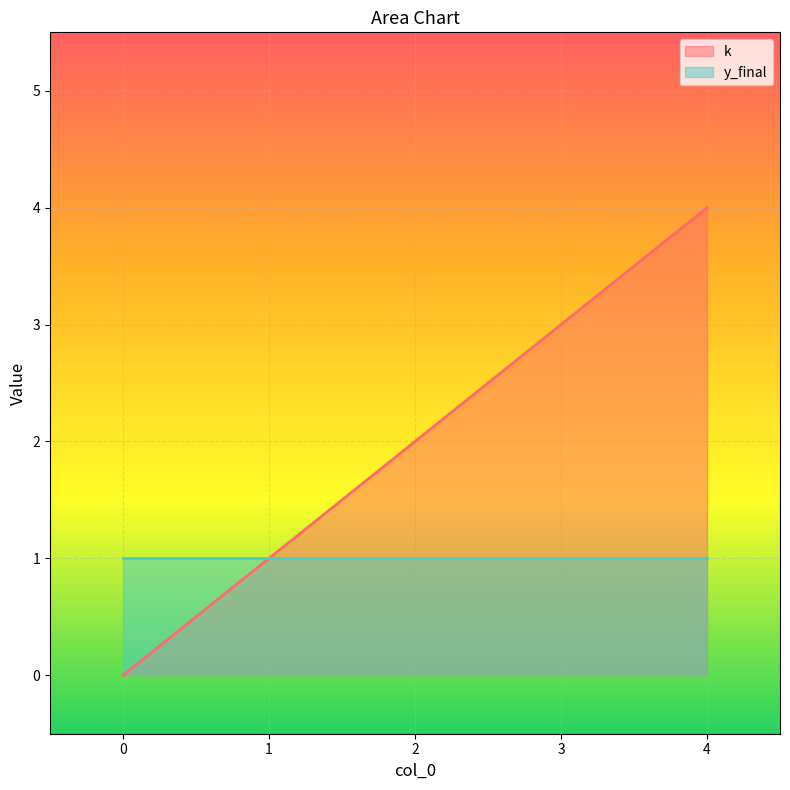

Reading right to left, extract all data points from this chart.

4	3	2	1	0